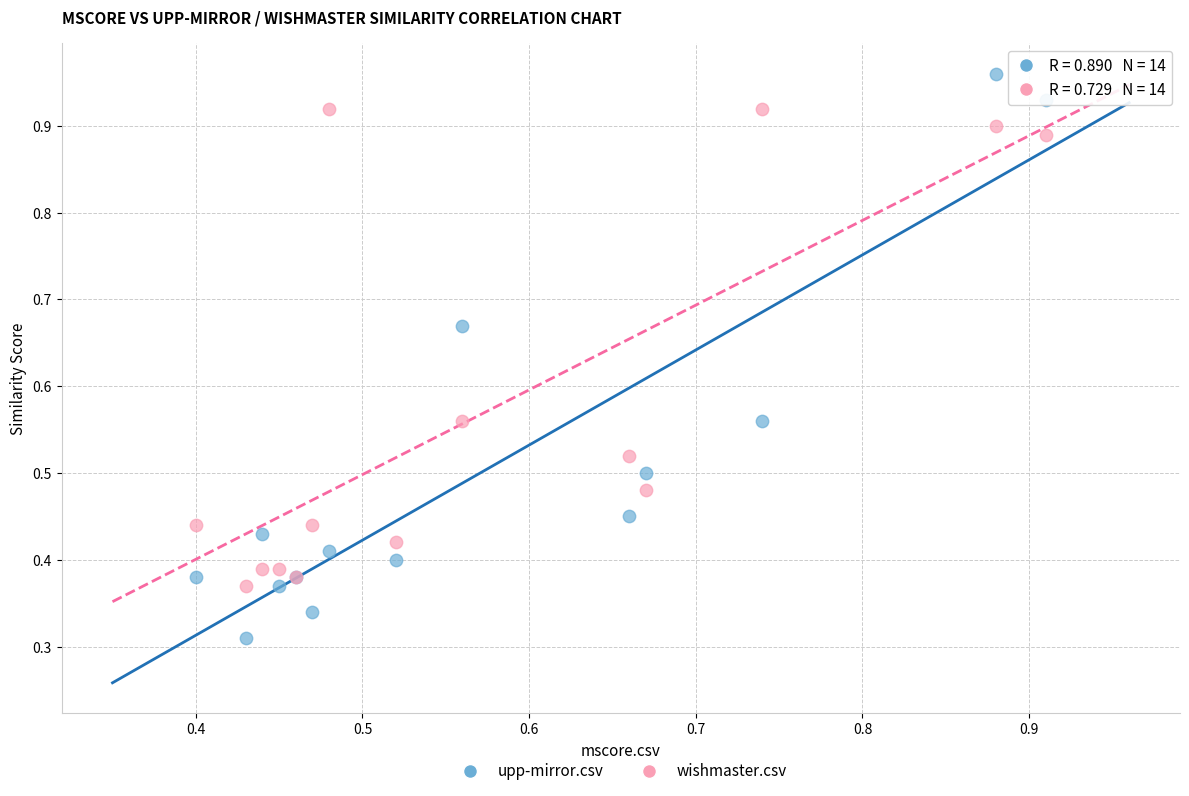

Which series reaches the maximum Y coordinate?

upp-mirror.csv